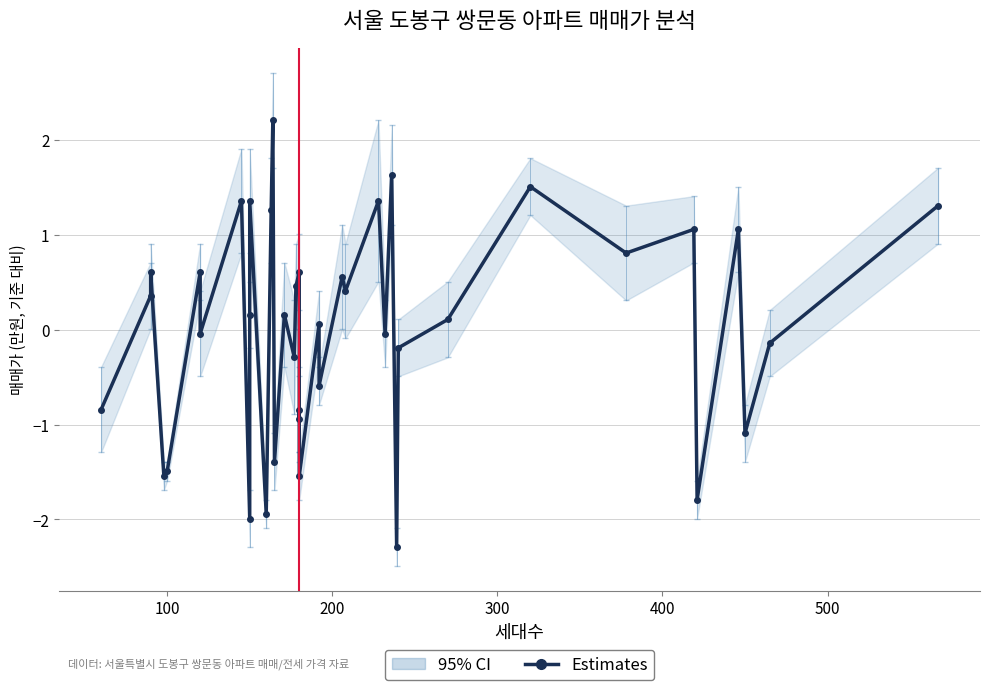

What is the difference between the maximum and second lowest values?

4.2